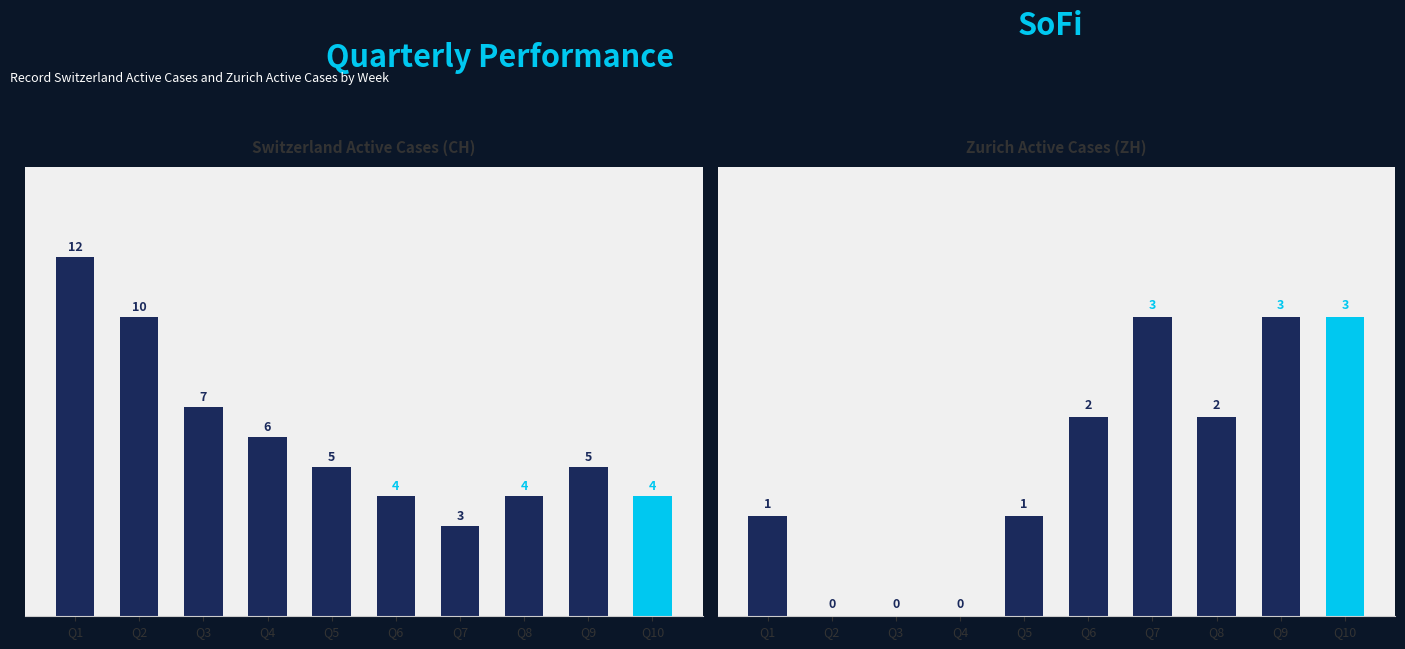

Count the ZH values in the range 0 to 3.

10